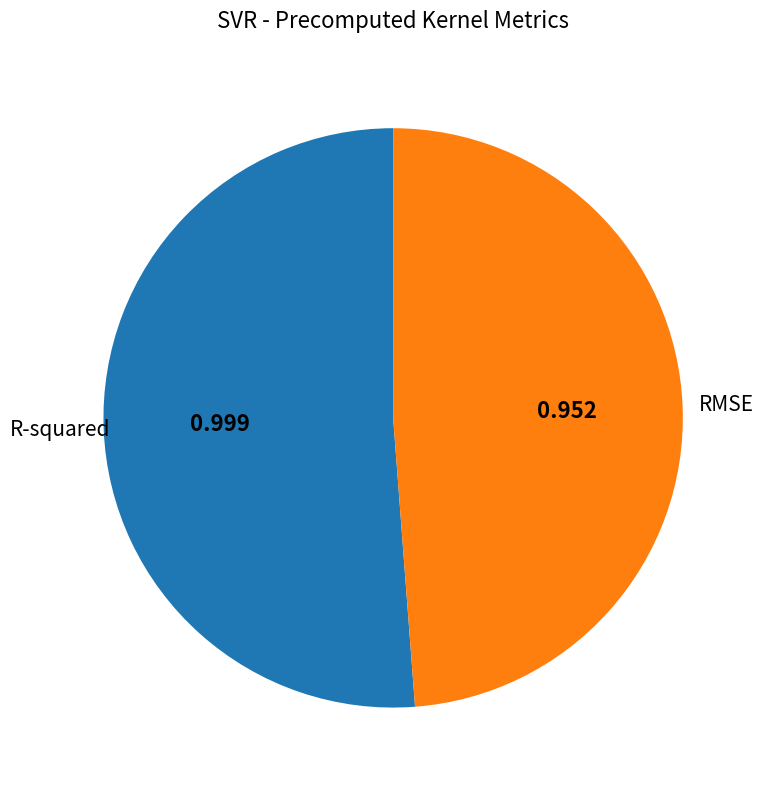

Which slice is the smallest?

RMSE